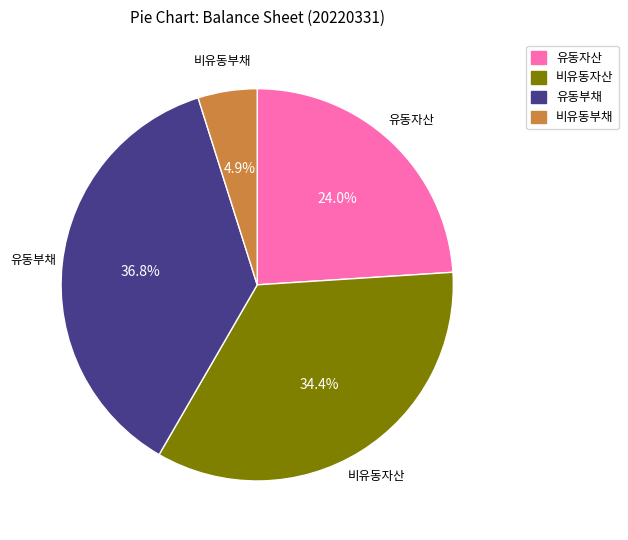

How many slices are in this pie chart?

4